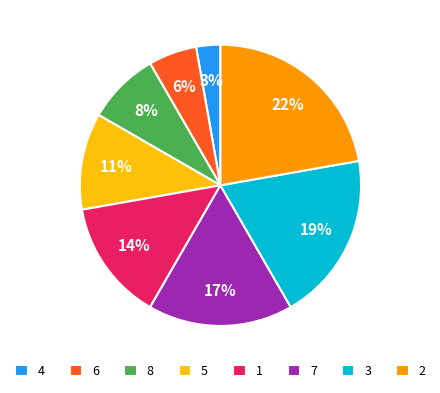

Which category has the biggest portion of the pie?

2